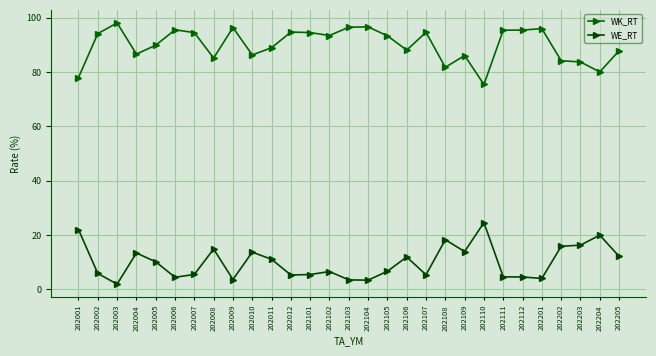

At which category does WE_RT reach its first local peak?

202004